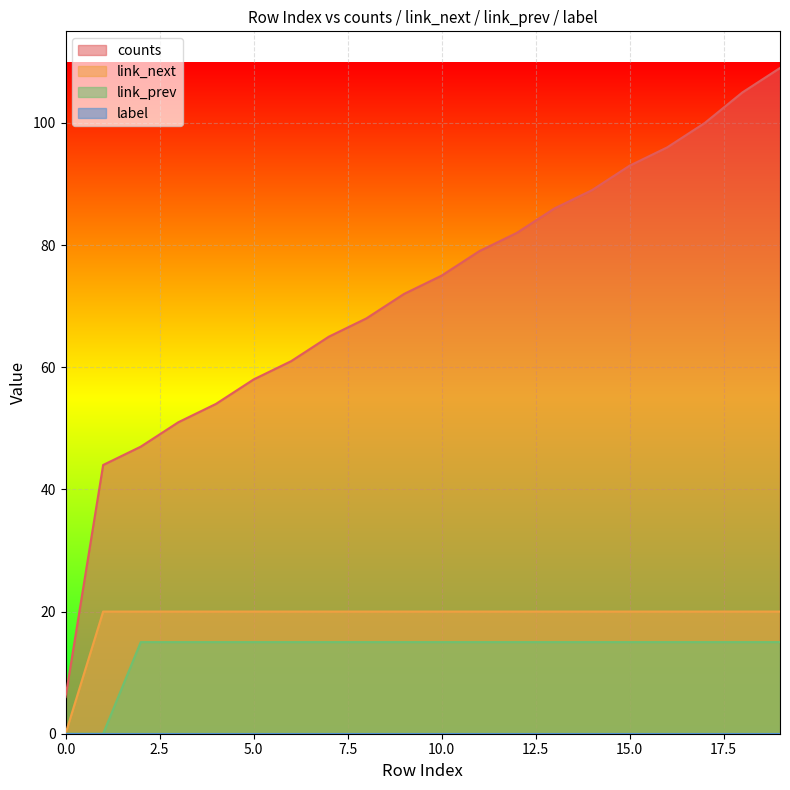

How many categories are shown in the chart?

20